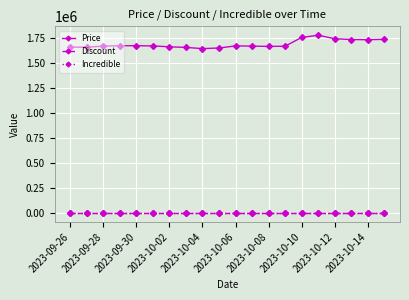

Is this an area chart (filled region under the line)?

No